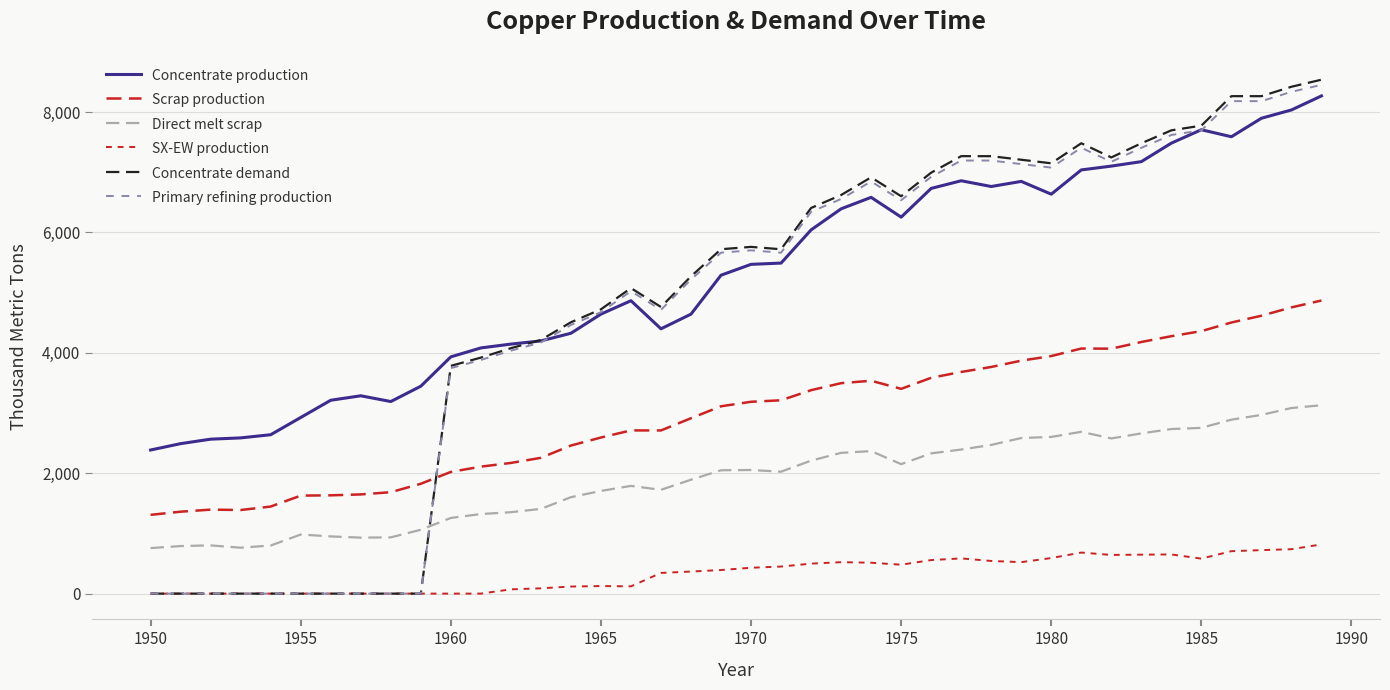

True or false: SX-EW production and Concentrate demand intersect in this chart.

False